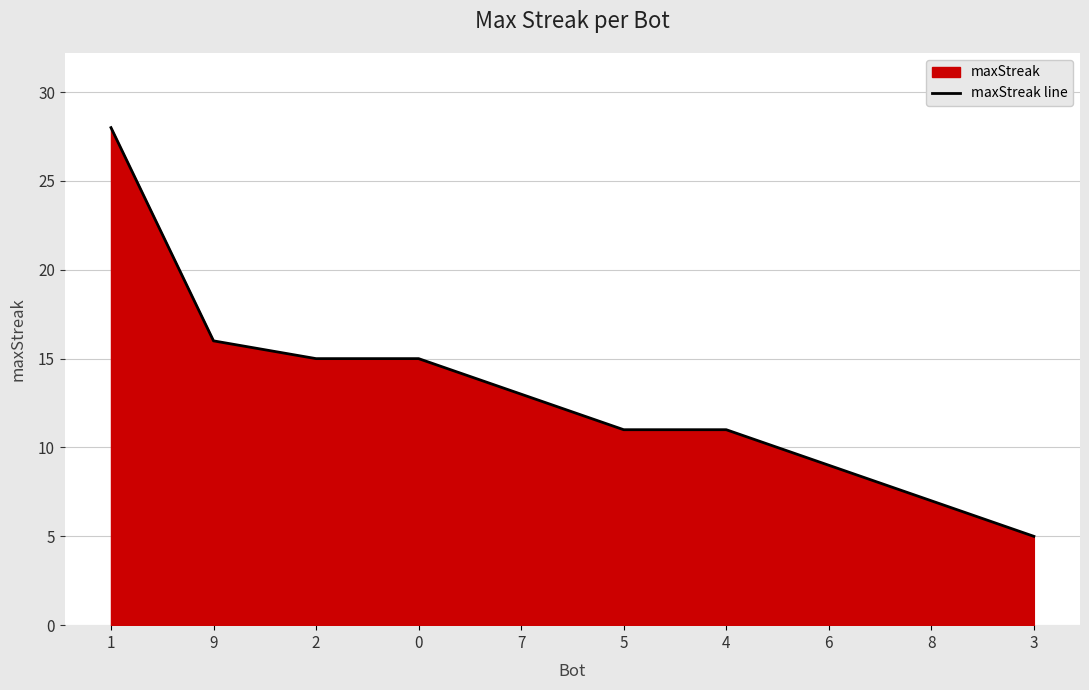

At which label does the data first exceed 13?

1